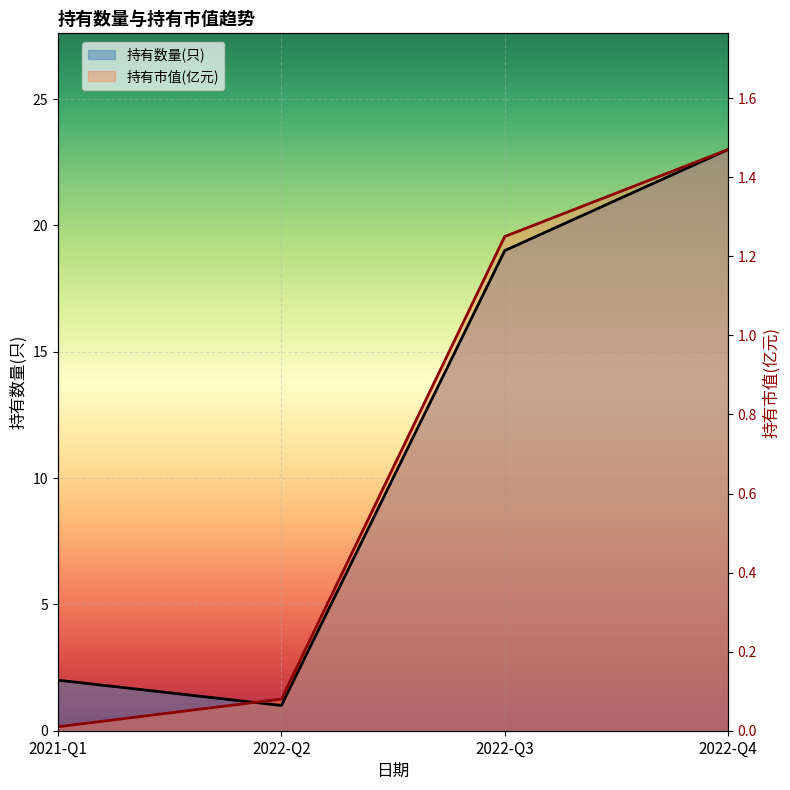

What is the sum of all 持有数量(只) values?

45.0